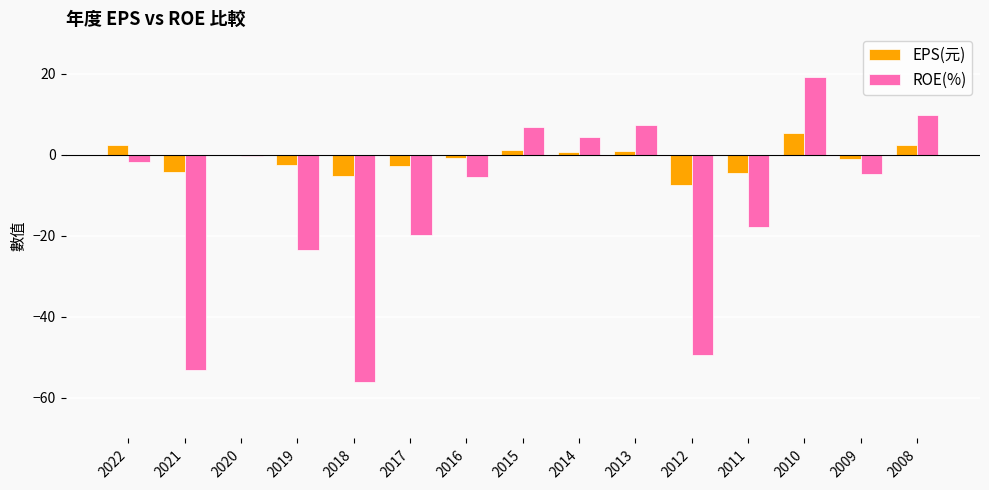

The ROE(%) series shows -27.9 at 2018. True or false?

False